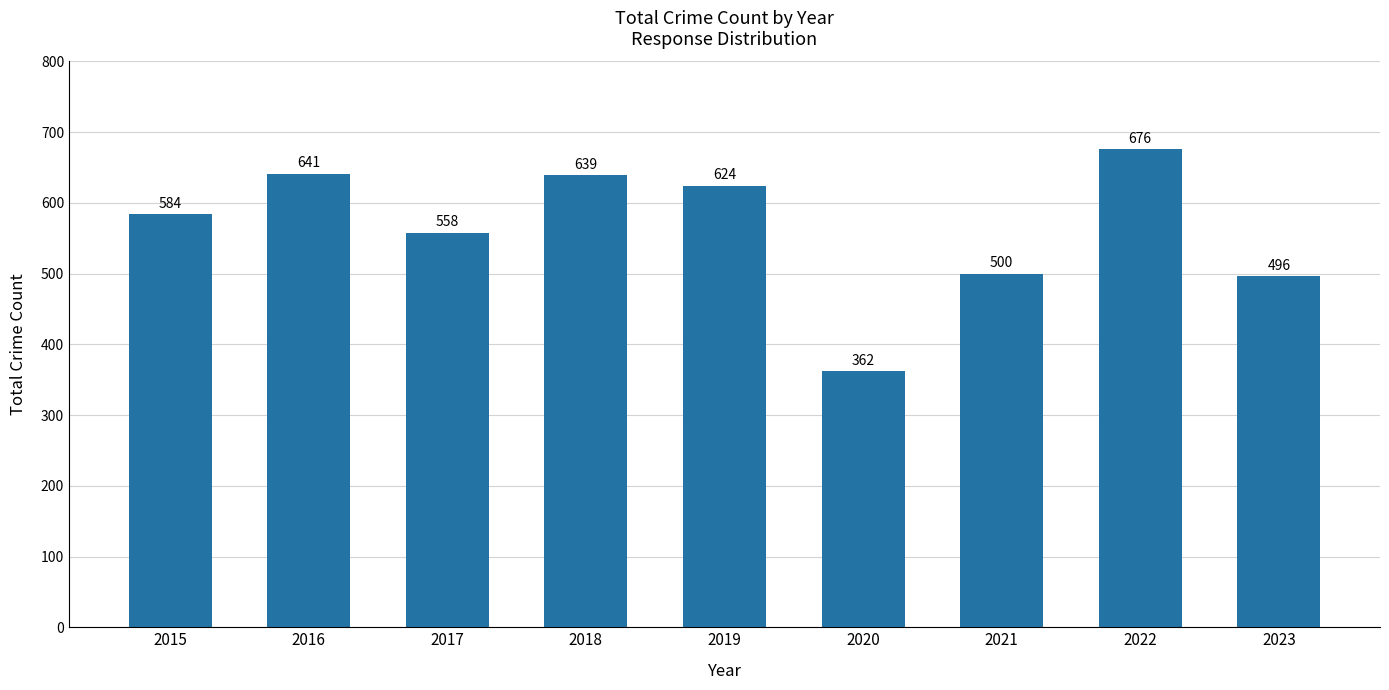

Is it true that the value at 2018 is 639?

True